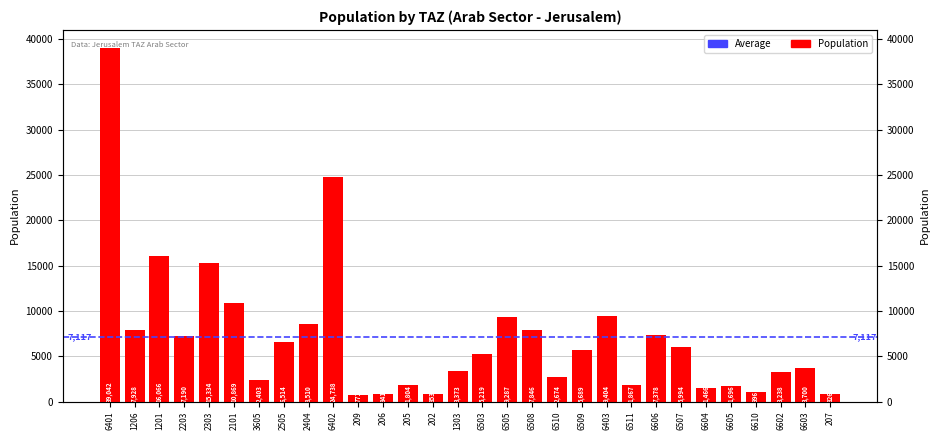

What is the difference between the second highest and minimum values?

23966.6